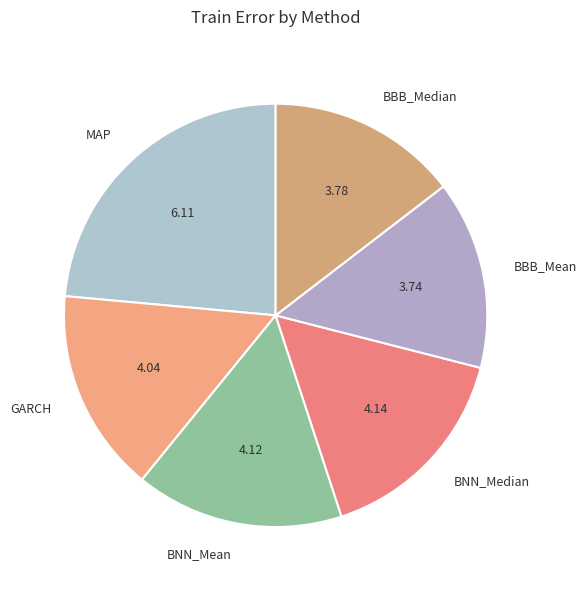

Is there any slice that represents more than half of the pie?

No